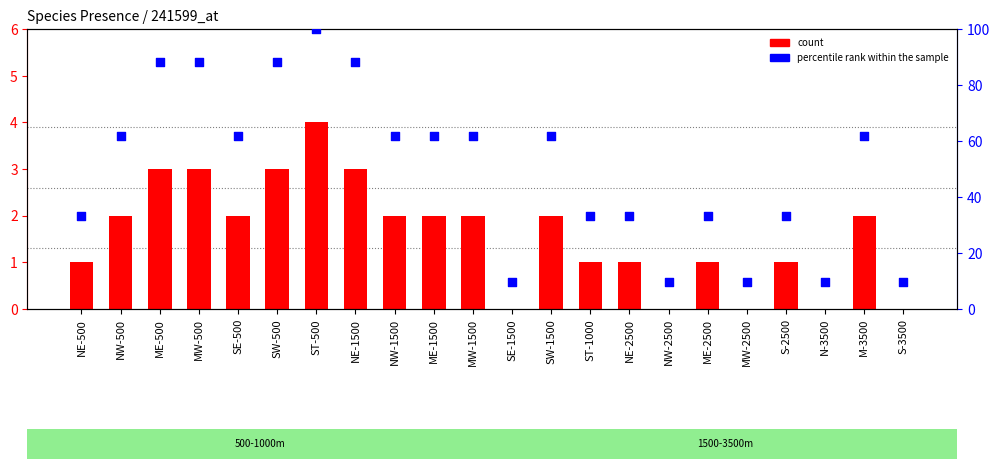

At which category is the sum across all series the highest?

ST-500